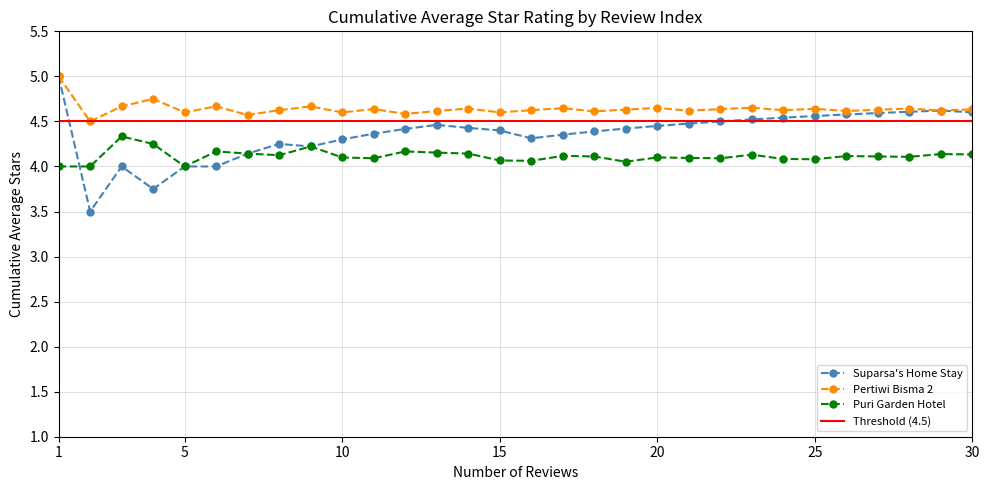

The Puri Garden Hotel series shows 4.1 at 10. True or false?

True